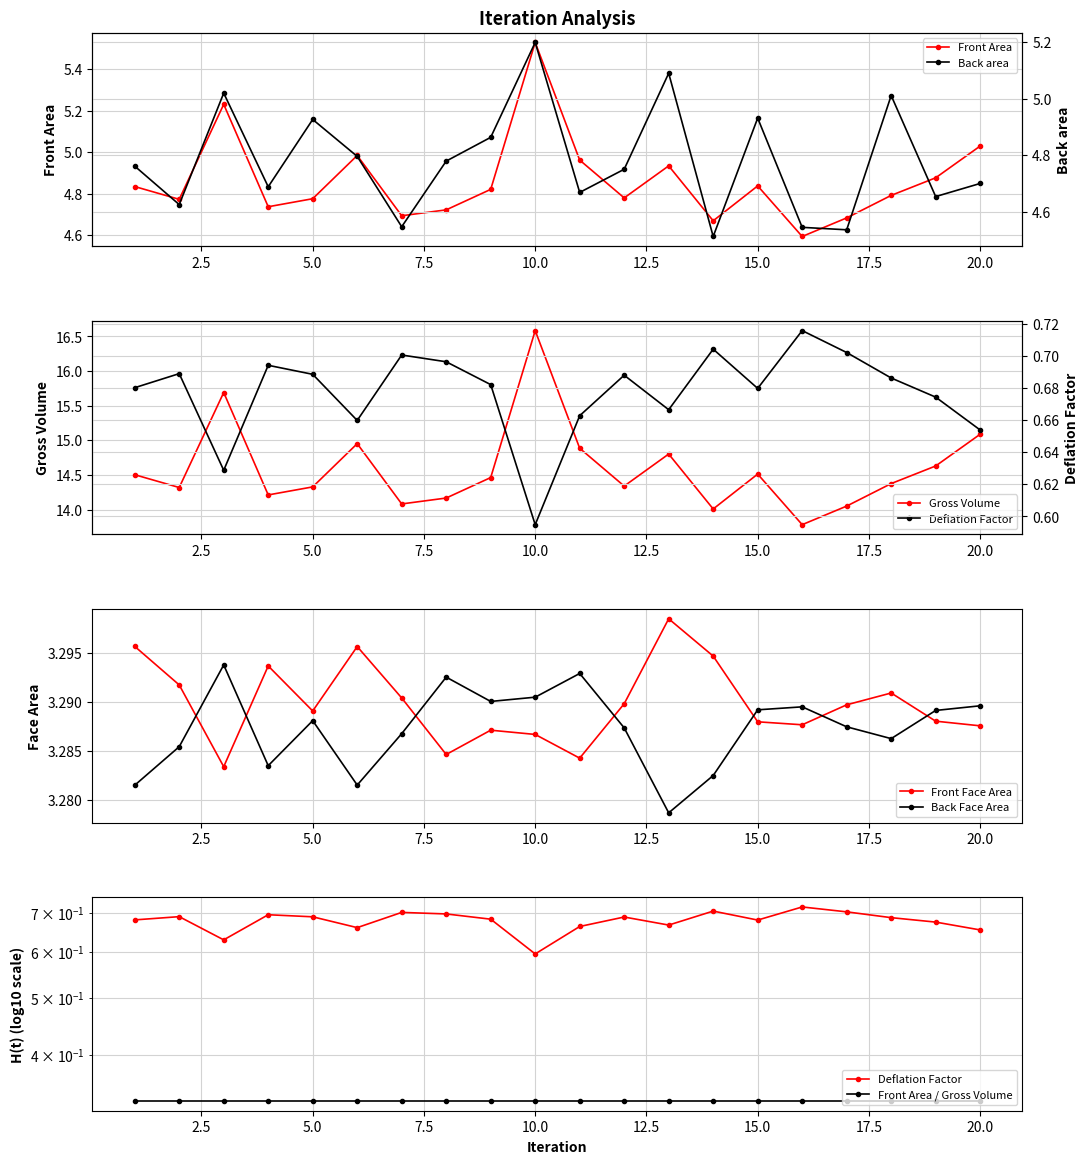

True or false: Deflation Factor and Front Face Area cross at least once.

False